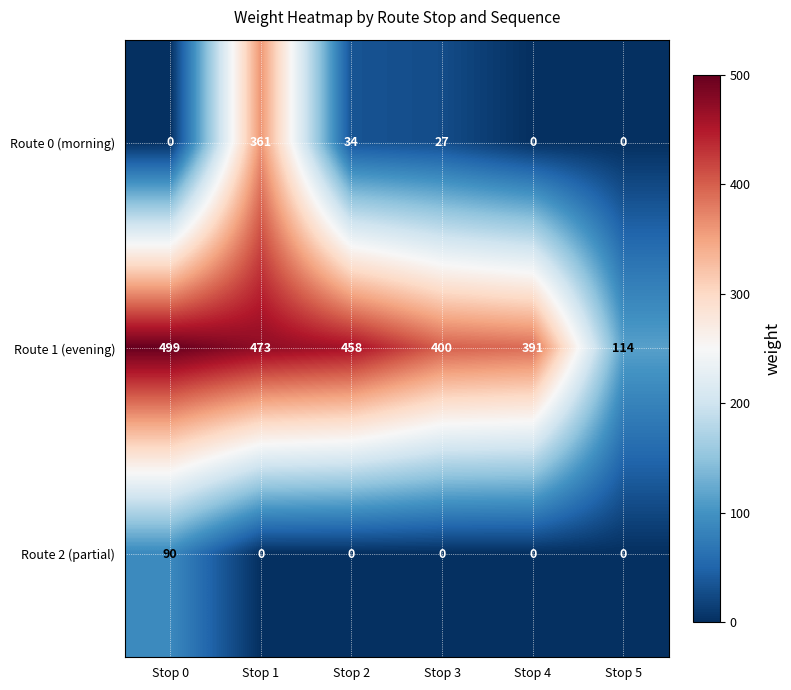

Which label corresponds to the largest value in the chart?

Stop 0